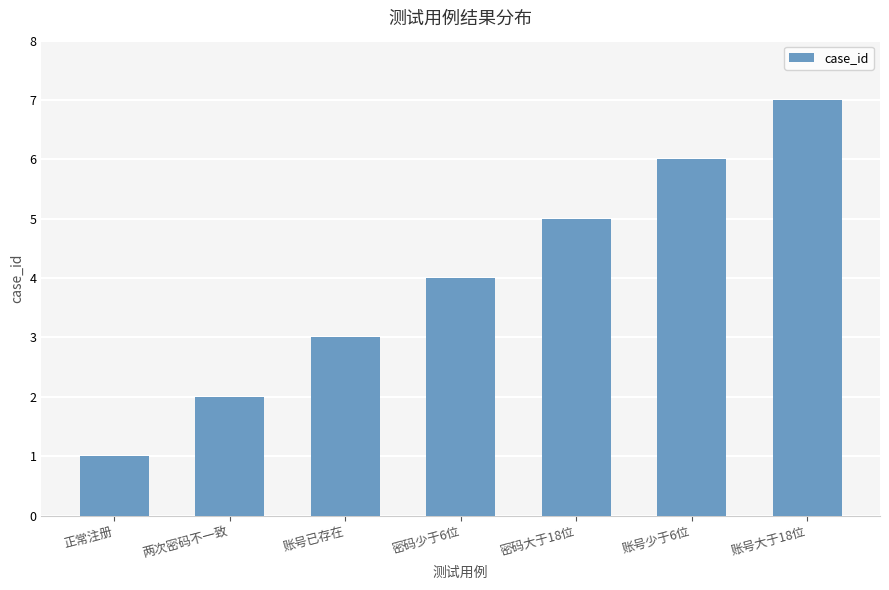

What is the sum of the values at 账号大于18位 and 密码大于18位?

12